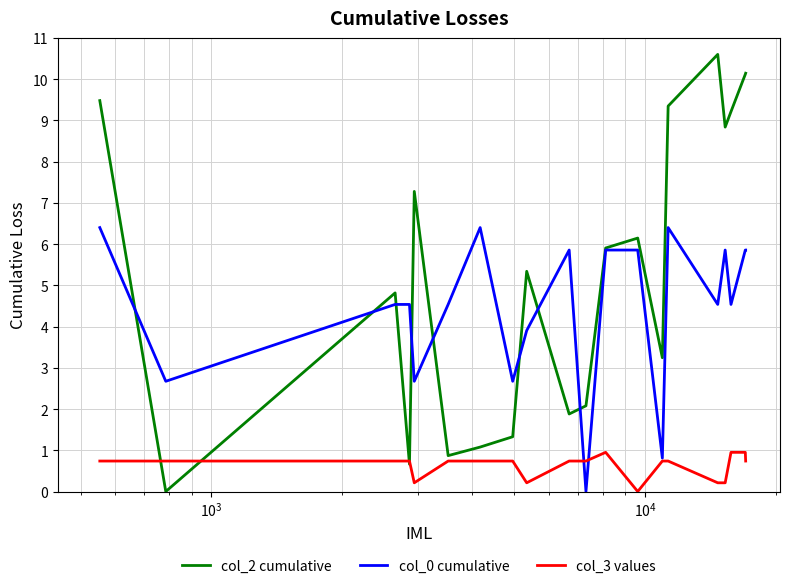

What is the maximum value for col_2 cumulative?

10.6